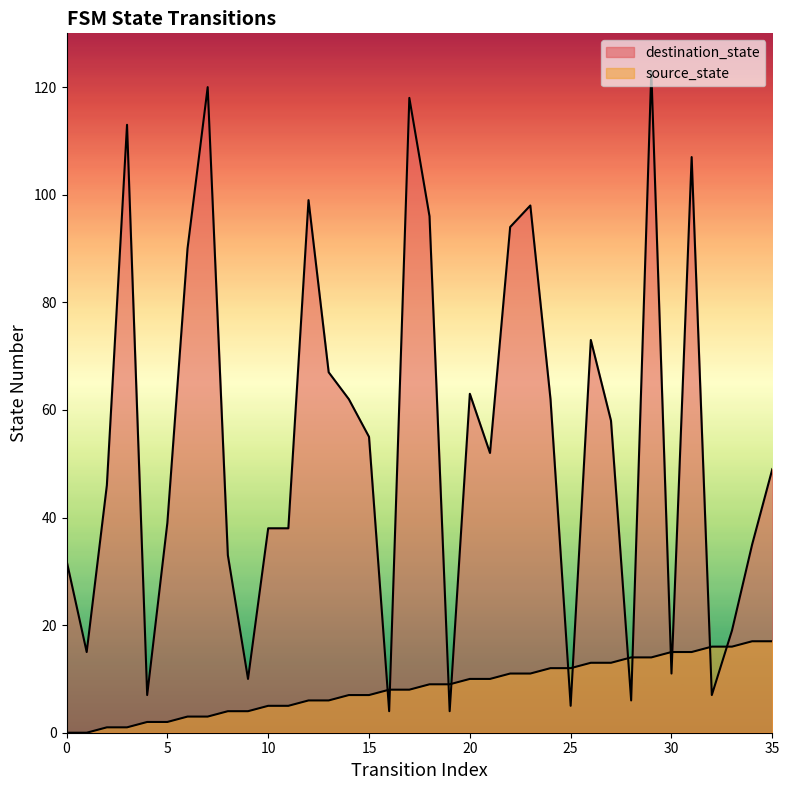

What is the difference between the second highest and second lowest values in the source_state series?

17